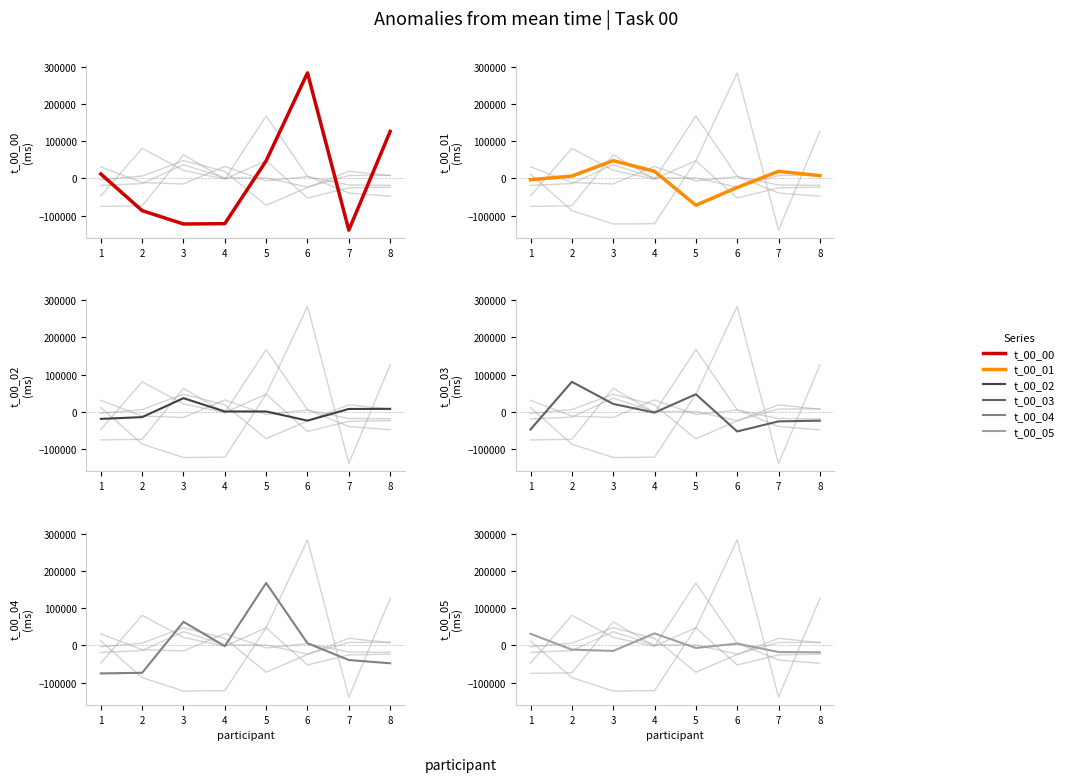

Does the chart display data point markers on the line(s)?

No